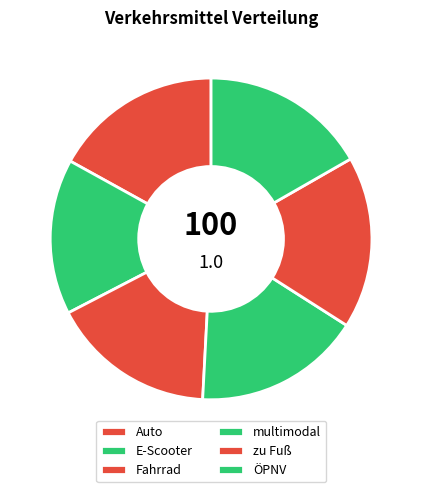

What percentage is the Fahrrad slice, to the nearest percent?

17%